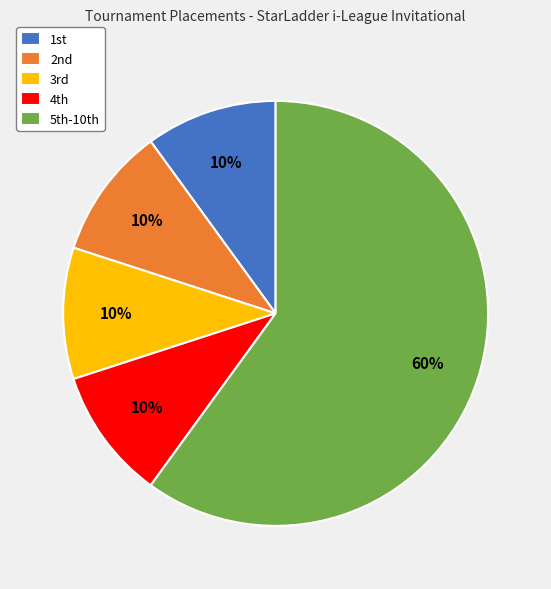

Which category has the biggest portion of the pie?

5th-10th